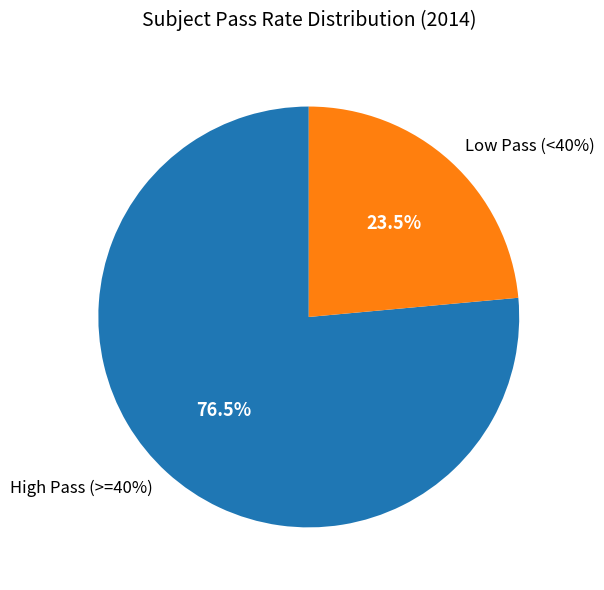

True or false: GEO accounts for 25% of the total.

False